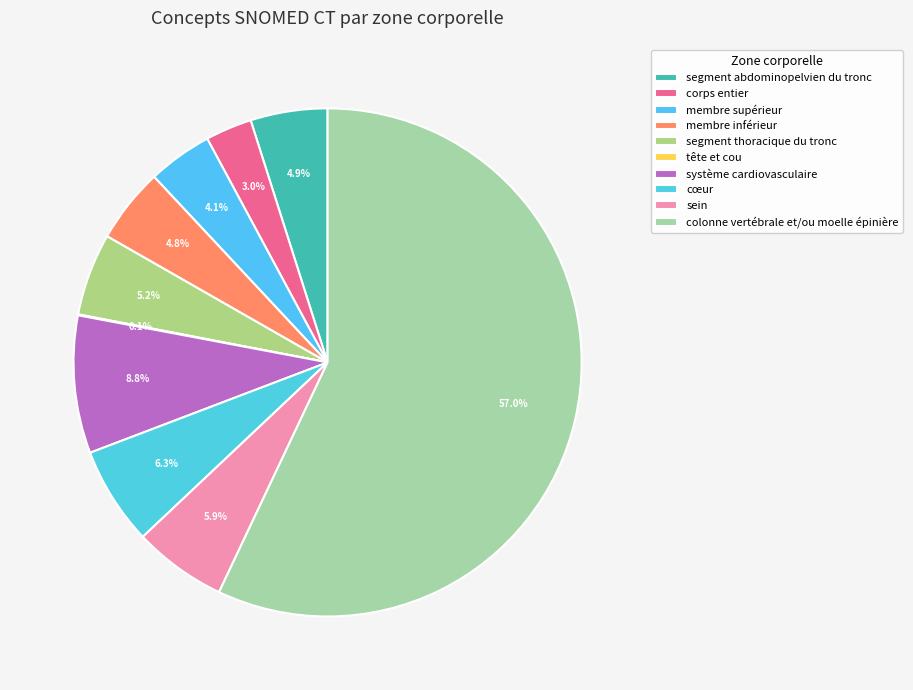

What percentage do sein and segment thoracique du tronc together represent?

11.2%